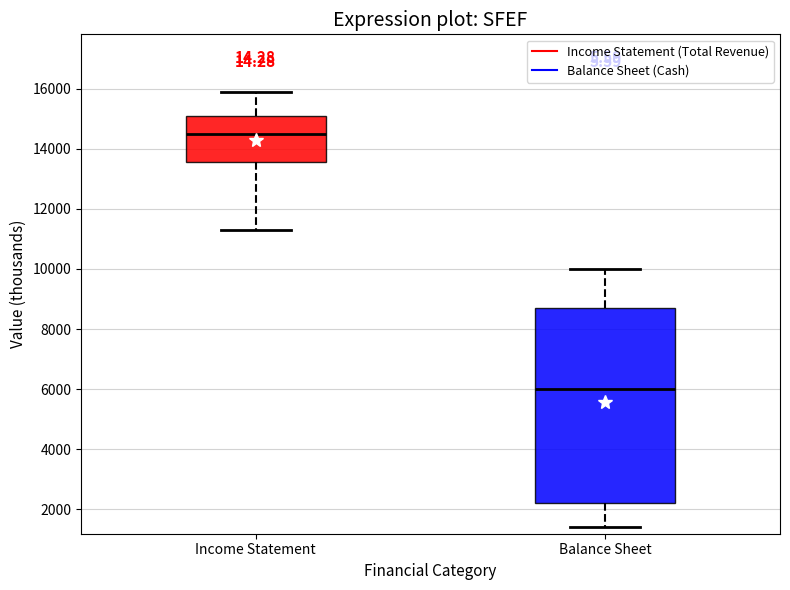

Where does the lower whisker of the box for Balance Sheet end on the y-axis? The values are not printed on the chart, so give them approximately, as read against the axis.

1400